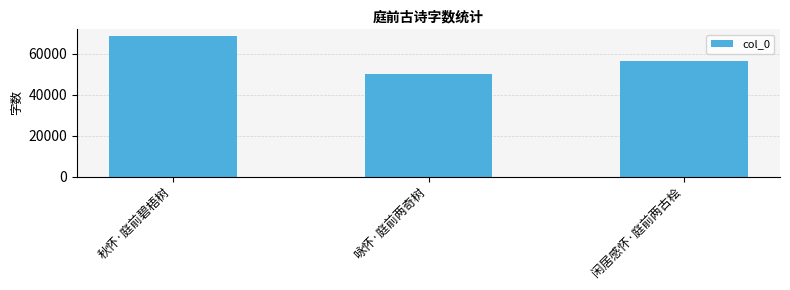

Reading left to right, extract all data points from this chart.

68605	50189	56624